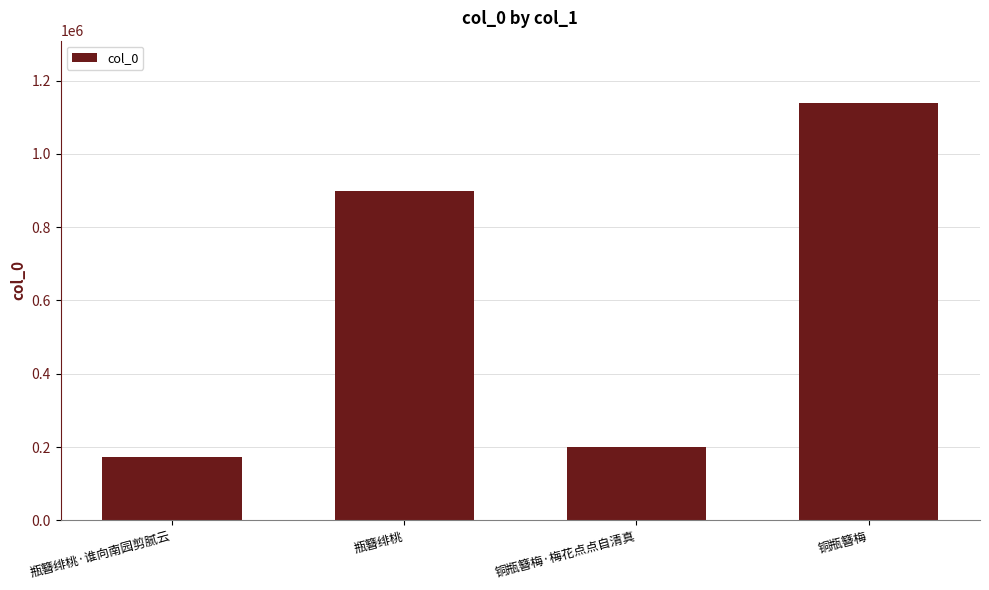

Is it true that the value at 瓶簪绯桃·谁向南园剪腻云 is 171485?

True